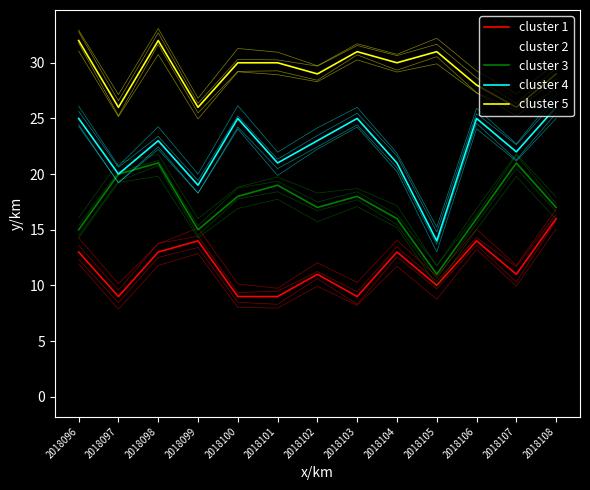

Reading left to right, list all the values displayed in this chart.

cluster 1: 13	9	13	14	9	9	11	9	13	10	14	11	16
cluster 2: 6	1	3	6	1	3	6	1	3	6	1	3	6
cluster 3: 15	20	21	15	18	19	17	18	16	11	16	21	17
cluster 4: 25	20	23	19	25	21	23	25	21	14	25	22	26
cluster 5: 32	26	32	26	30	30	29	31	30	31	28	26	29